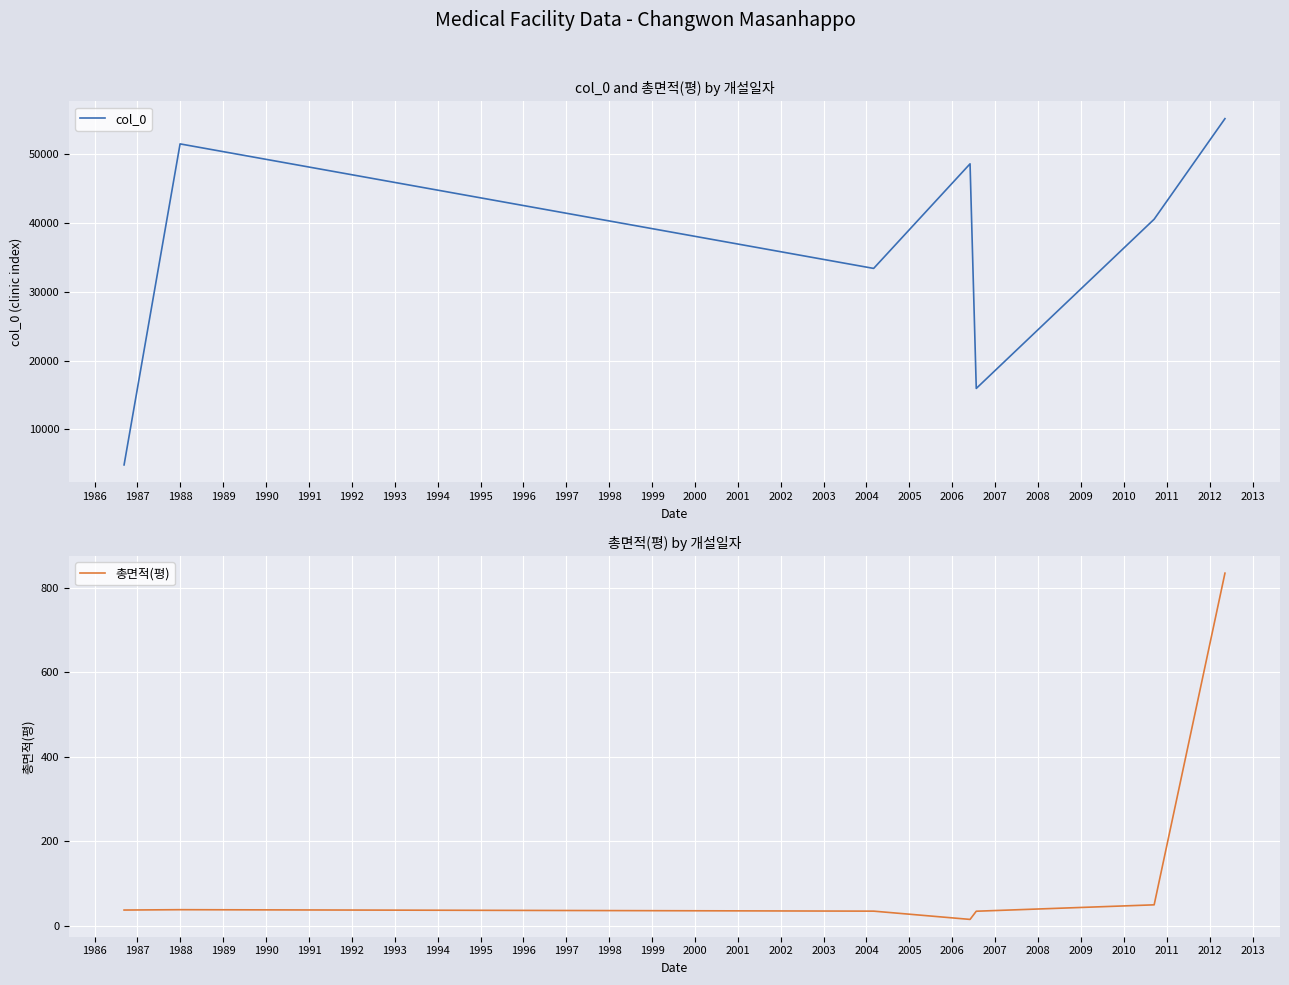

What is the minimum value for col_0?

4836